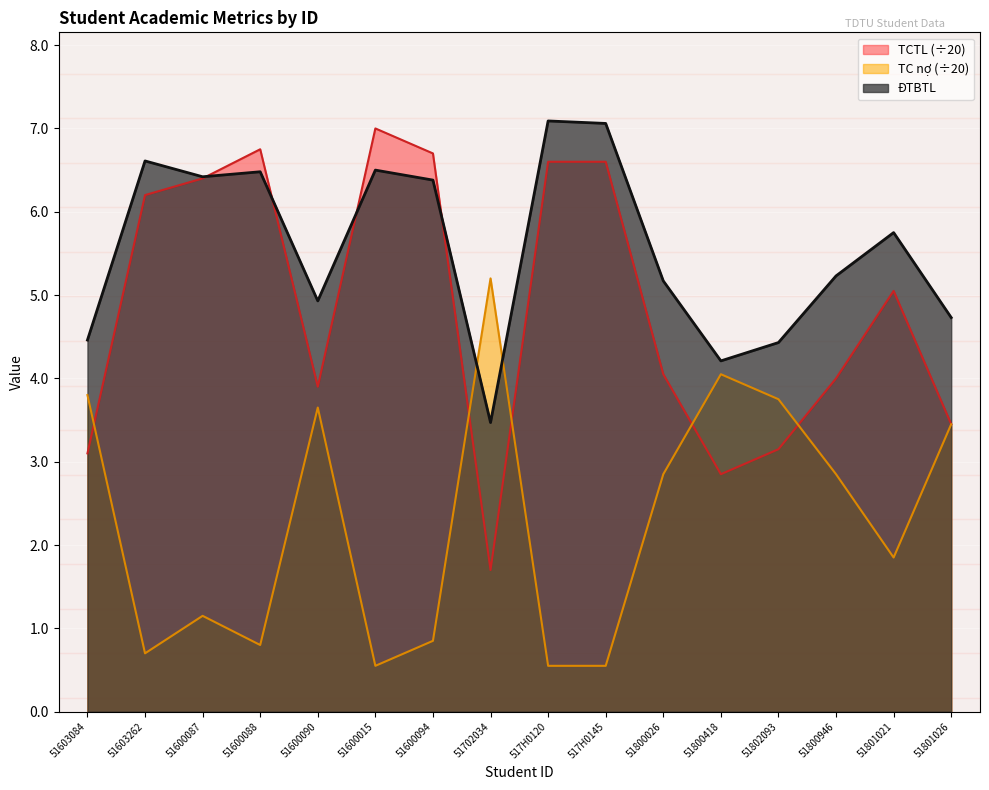

The ĐTBTL series shows 7.9 at 51800026. True or false?

False